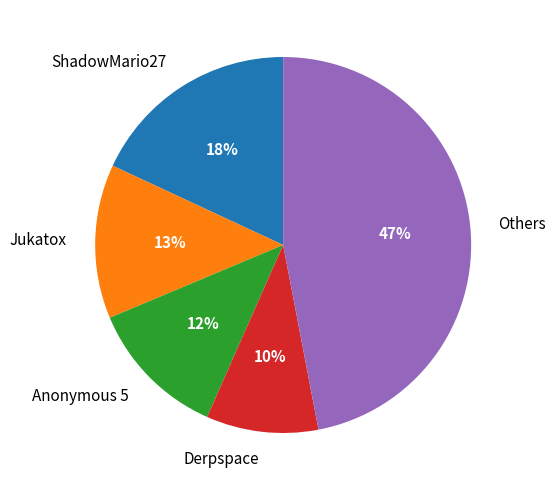

What percentage is the ShadowMario27 slice, to the nearest percent?

18%